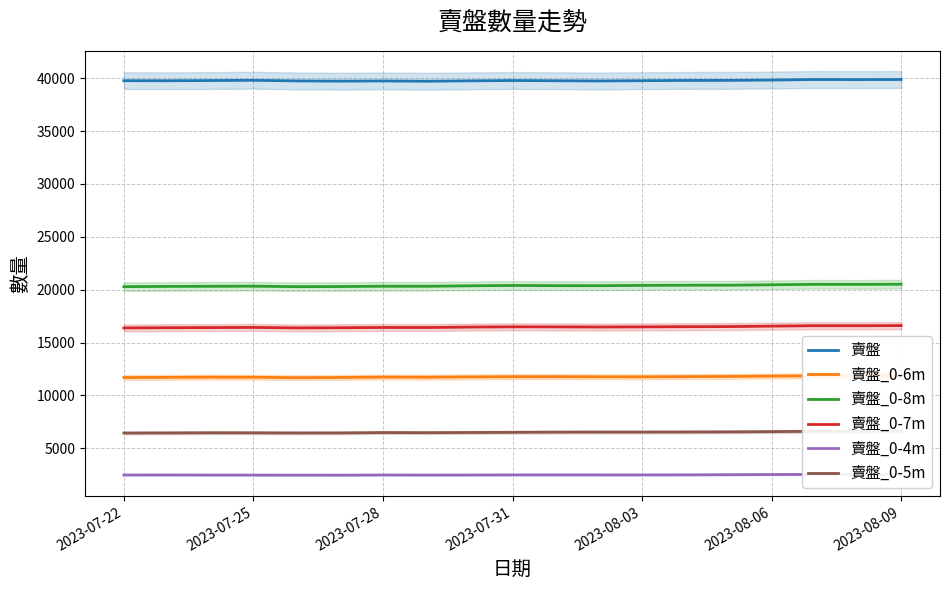

What is the sum of all 賣盤_0-4m values?

47286